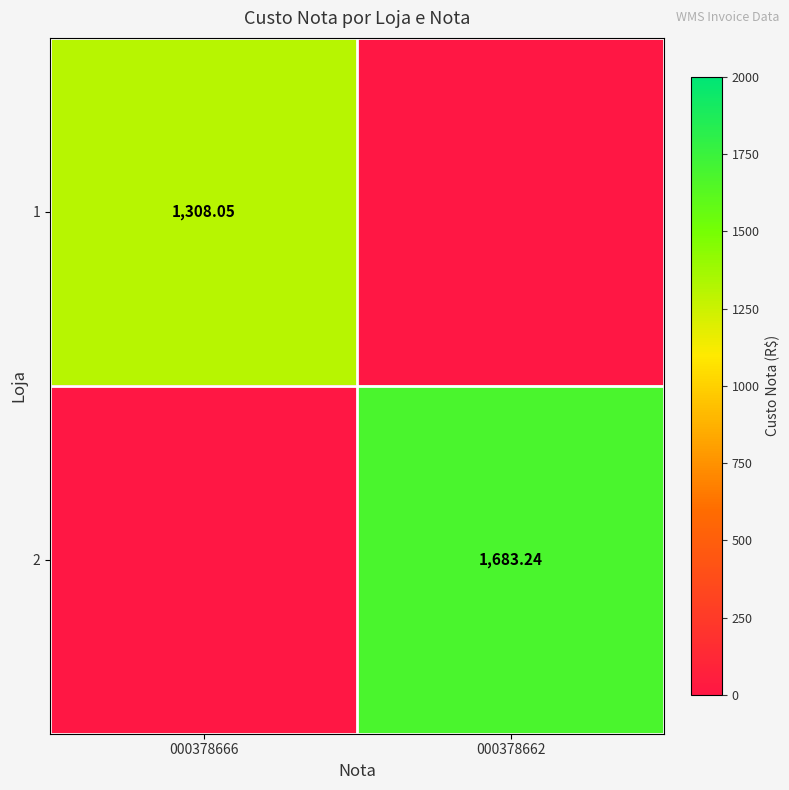

Is the value of 2 at 000378662 greater than the value of 1 at 000378666?

Yes